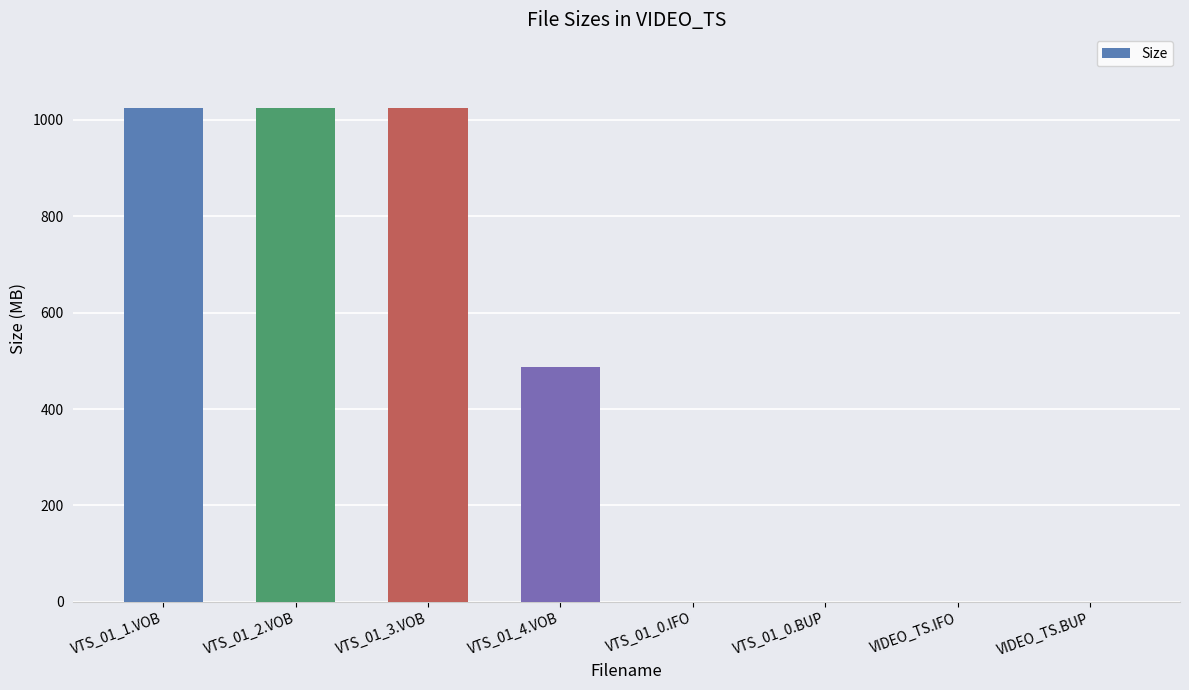

What is the greatest value displayed?

1024.0